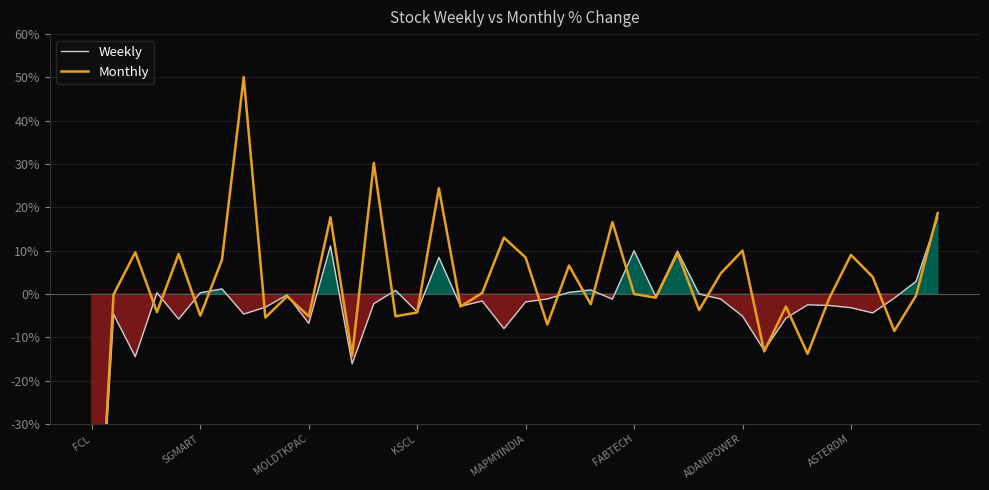

List the series in order of their peak value, lowest first.

Weekly, Monthly